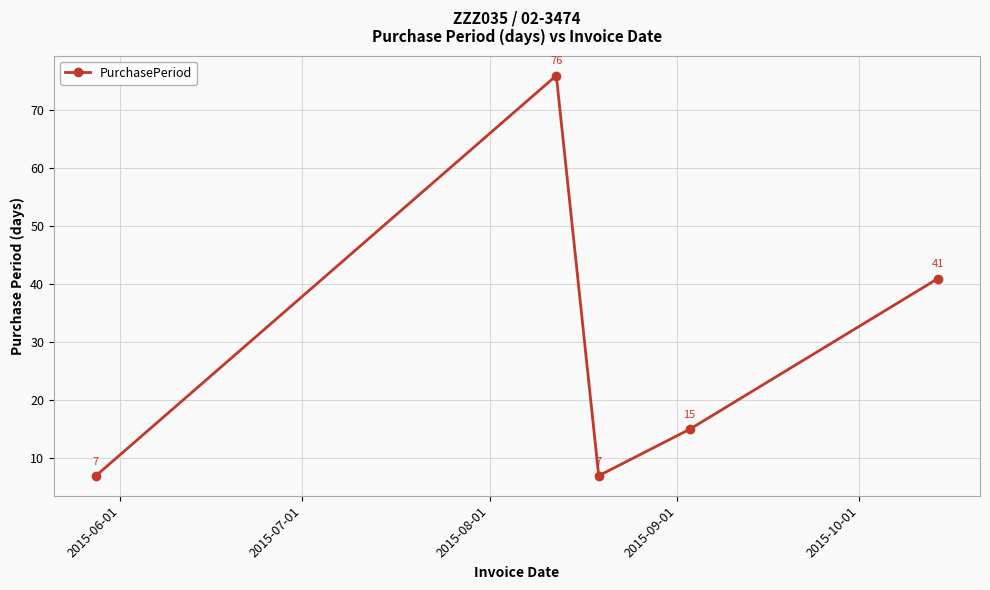

How many interior local valleys (lower than both neighbors) does the data have?

1